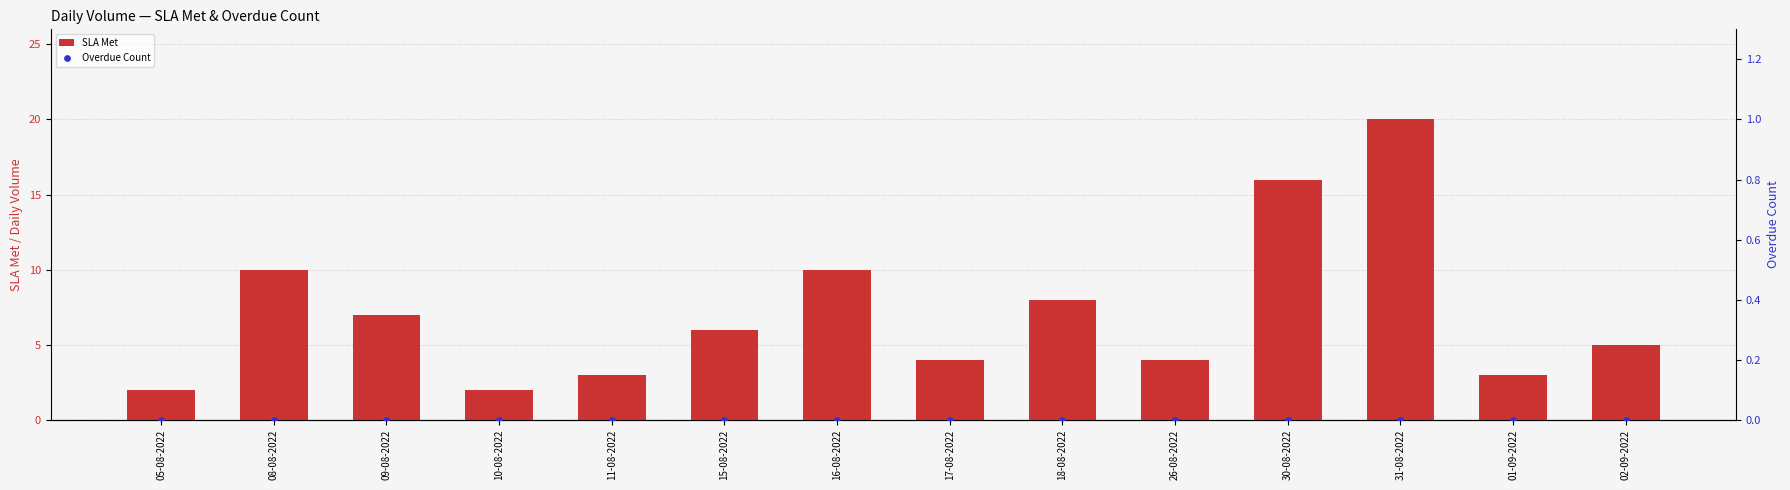

Which series reaches the minimum Y coordinate?

Overdue Count